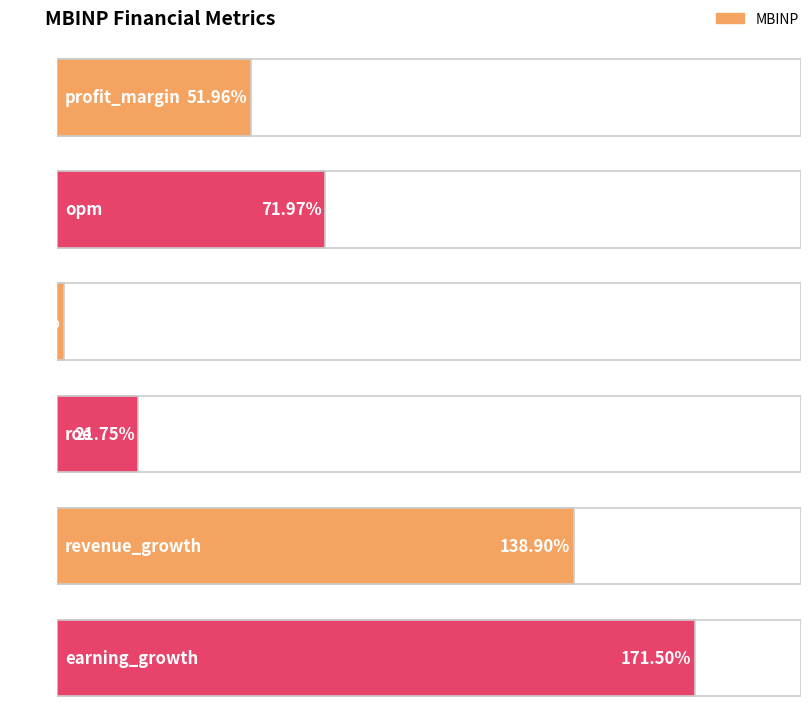

True or false: the data shows 110.7 at opm.

False